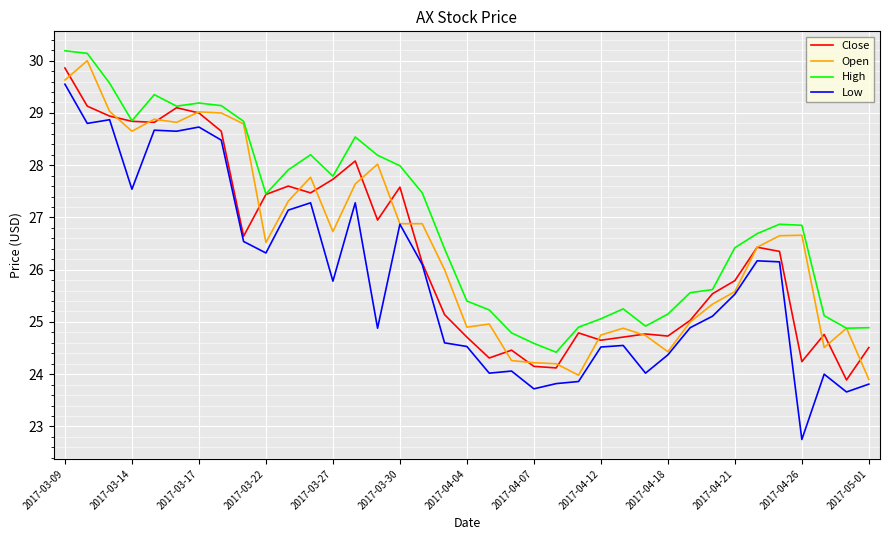

Which series has the widest spread of values?

Low